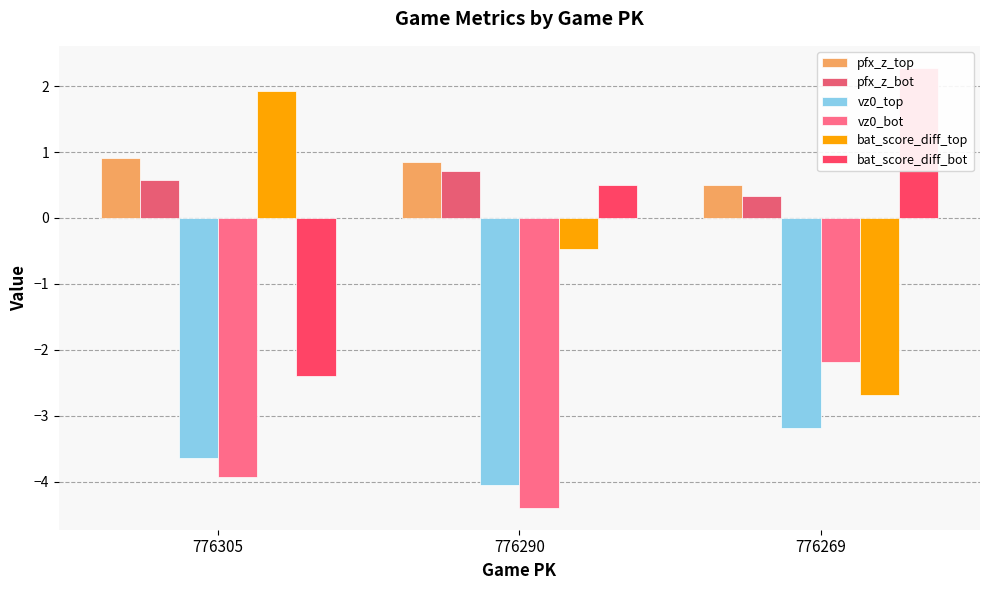

The value of vz0_bot at 776269 is -0.7. True or false?

False